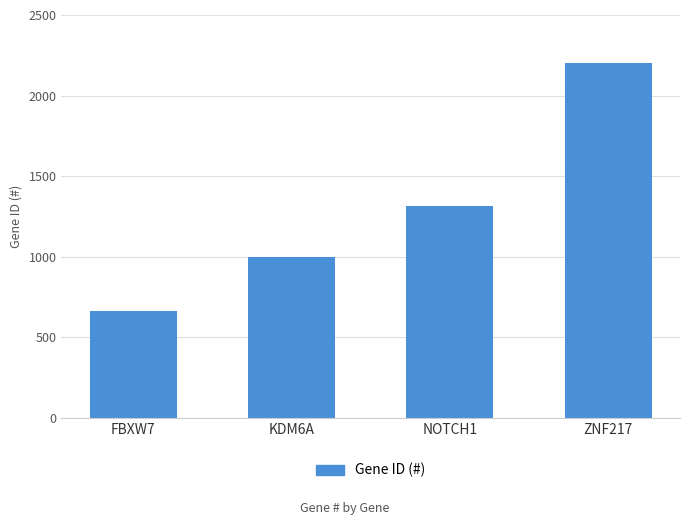

Which has a higher value, ZNF217 or FBXW7?

ZNF217